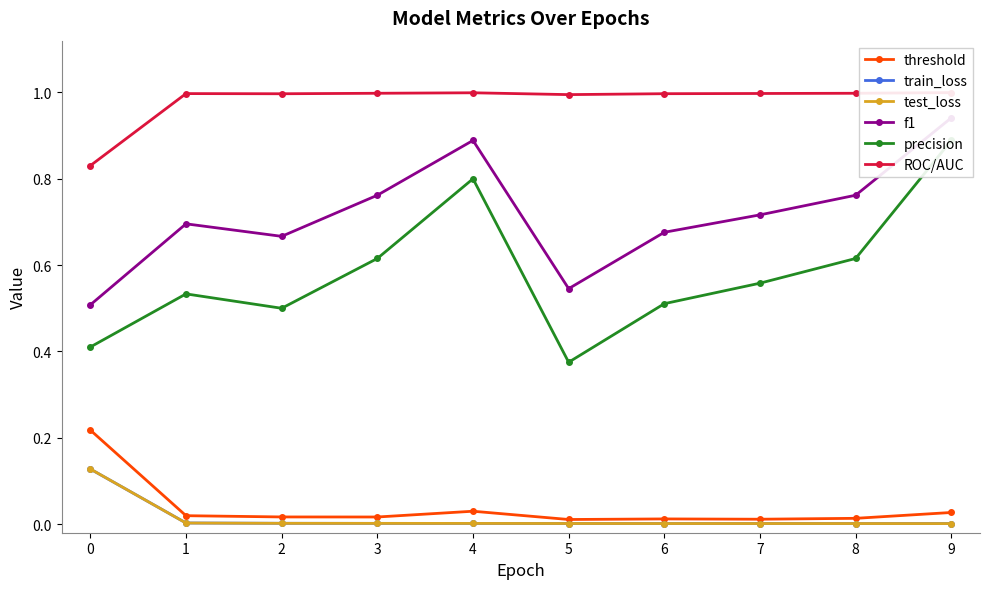

True or false: f1 and threshold intersect in this chart.

False